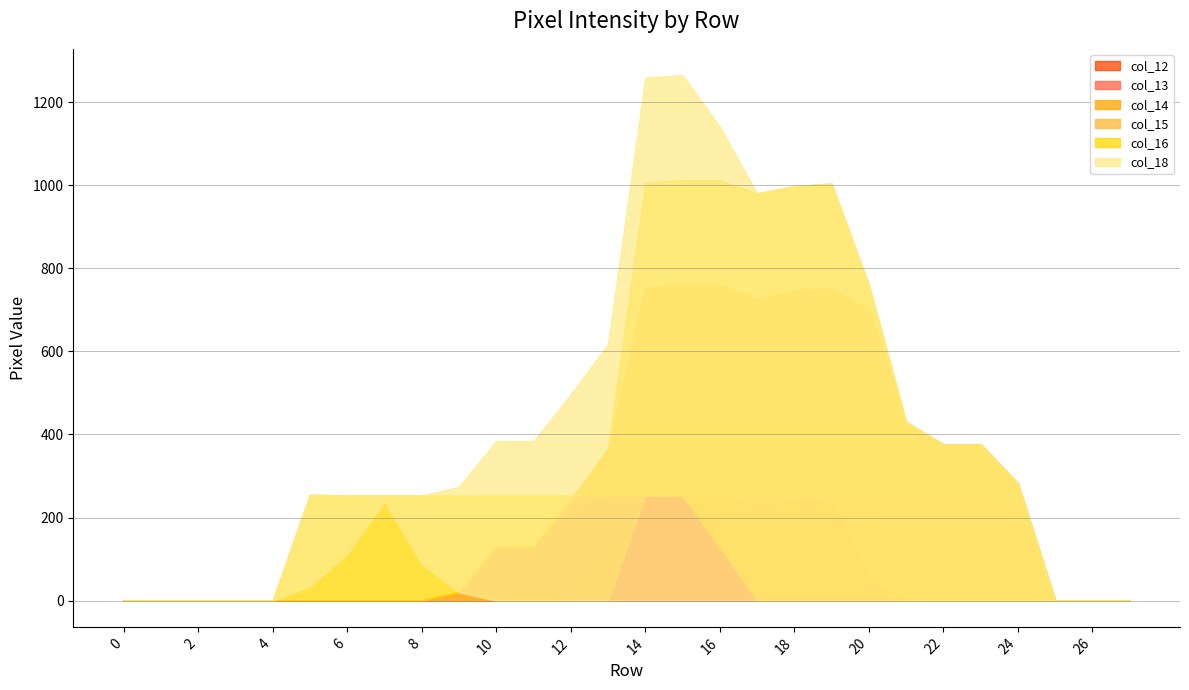

Does the chart have visible grid lines?

Yes